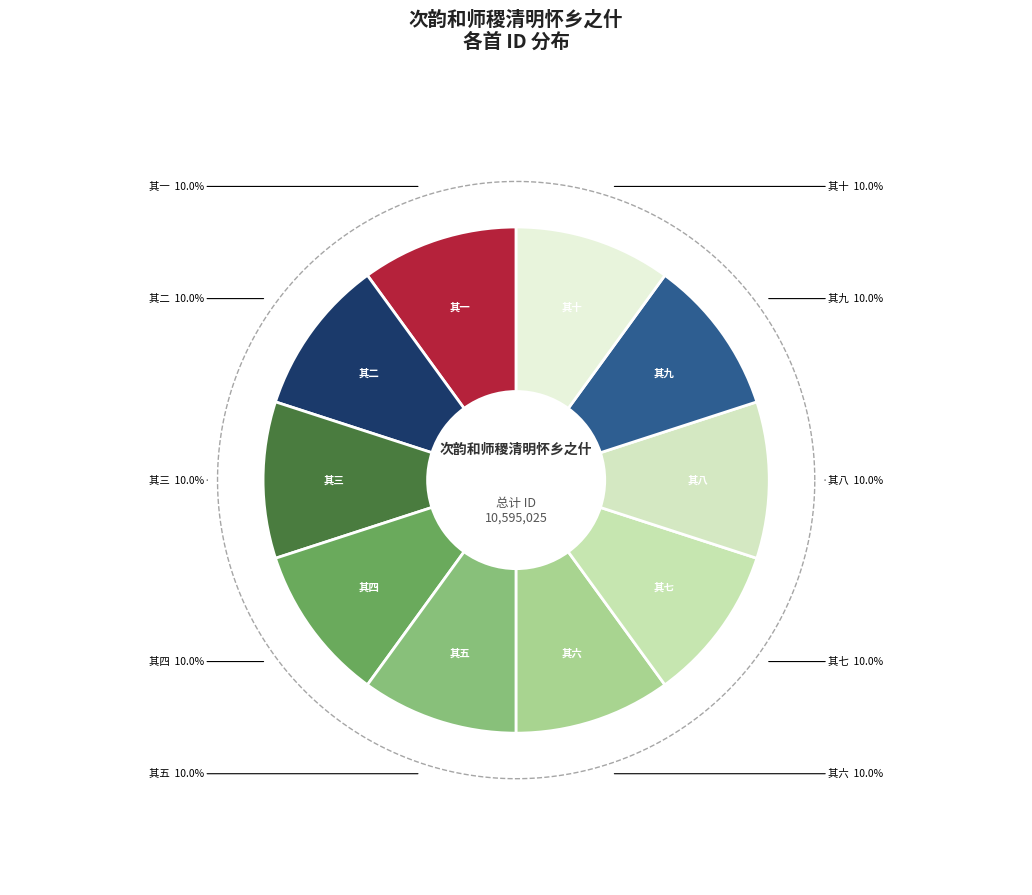

Count the number of slices in the pie.

10